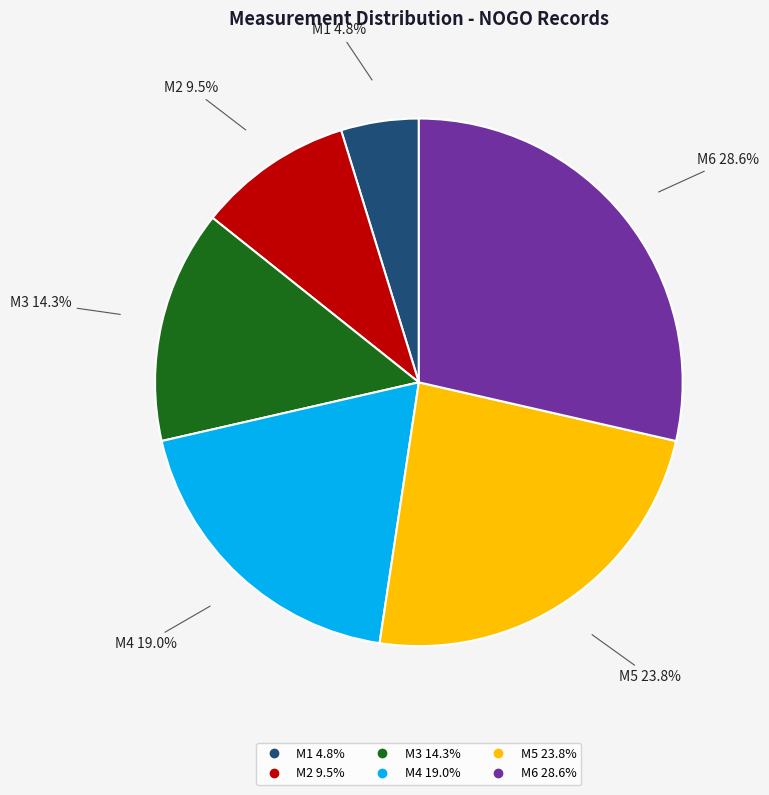

To the nearest percent, what is the difference between the M1 and M5 slice percentages?

19%